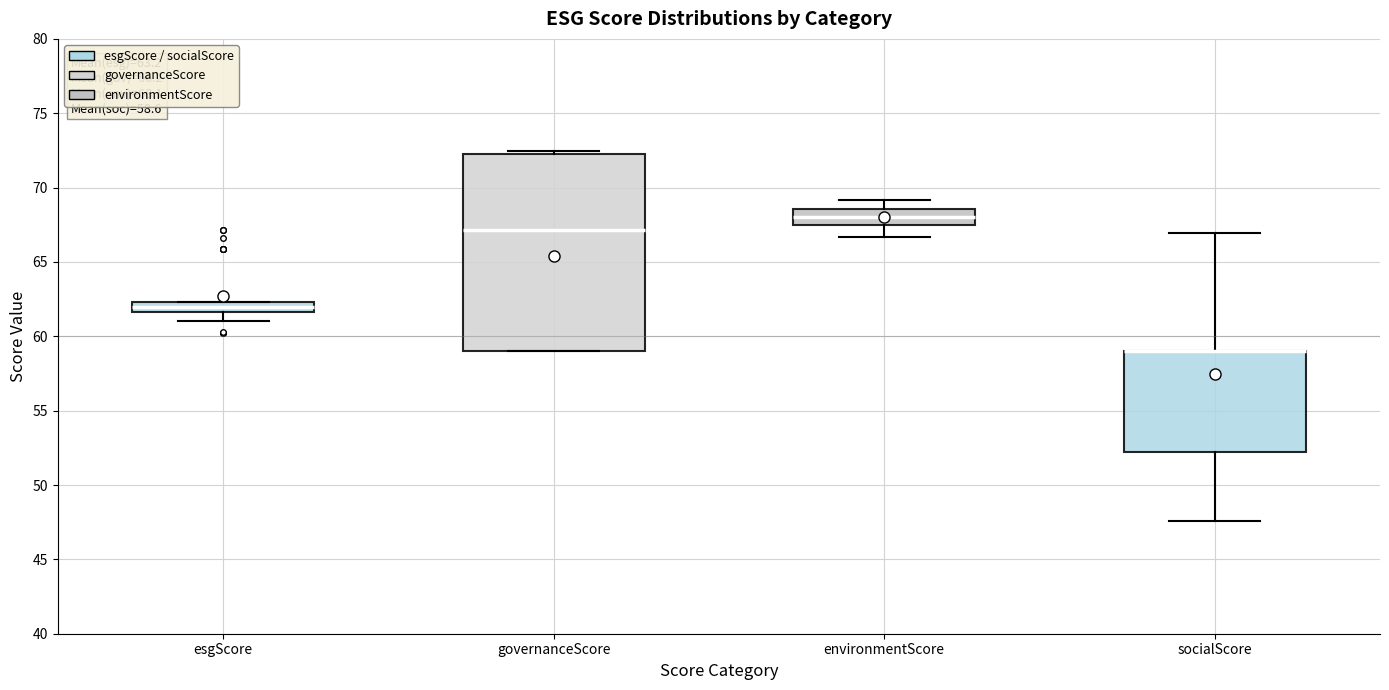

Which box is the tallest, from its lower edge to its upper edge?

governanceScore